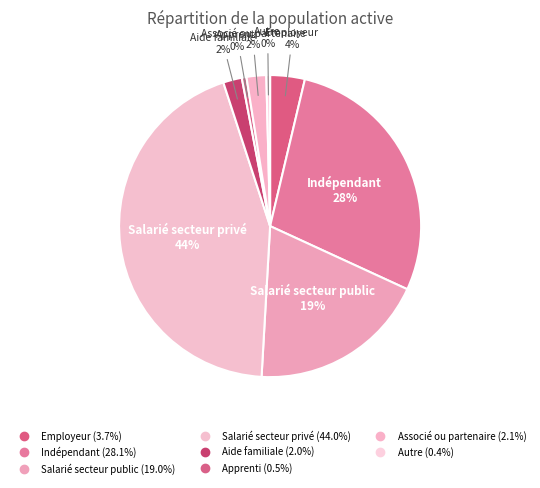

Does Salarié secteur privé account for over 50% of the chart?

No